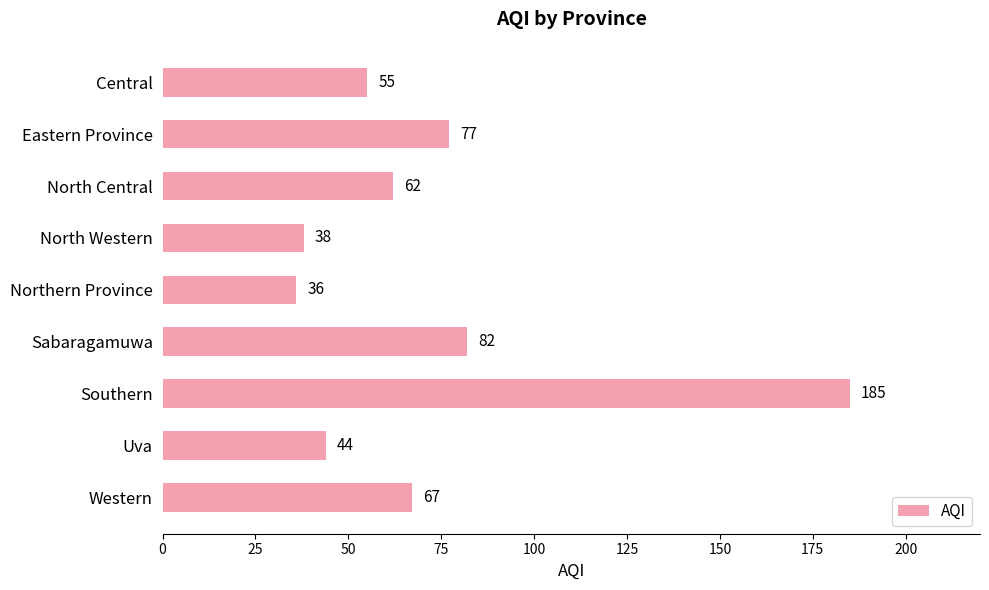

Between Central and Southern, which is larger?

Southern